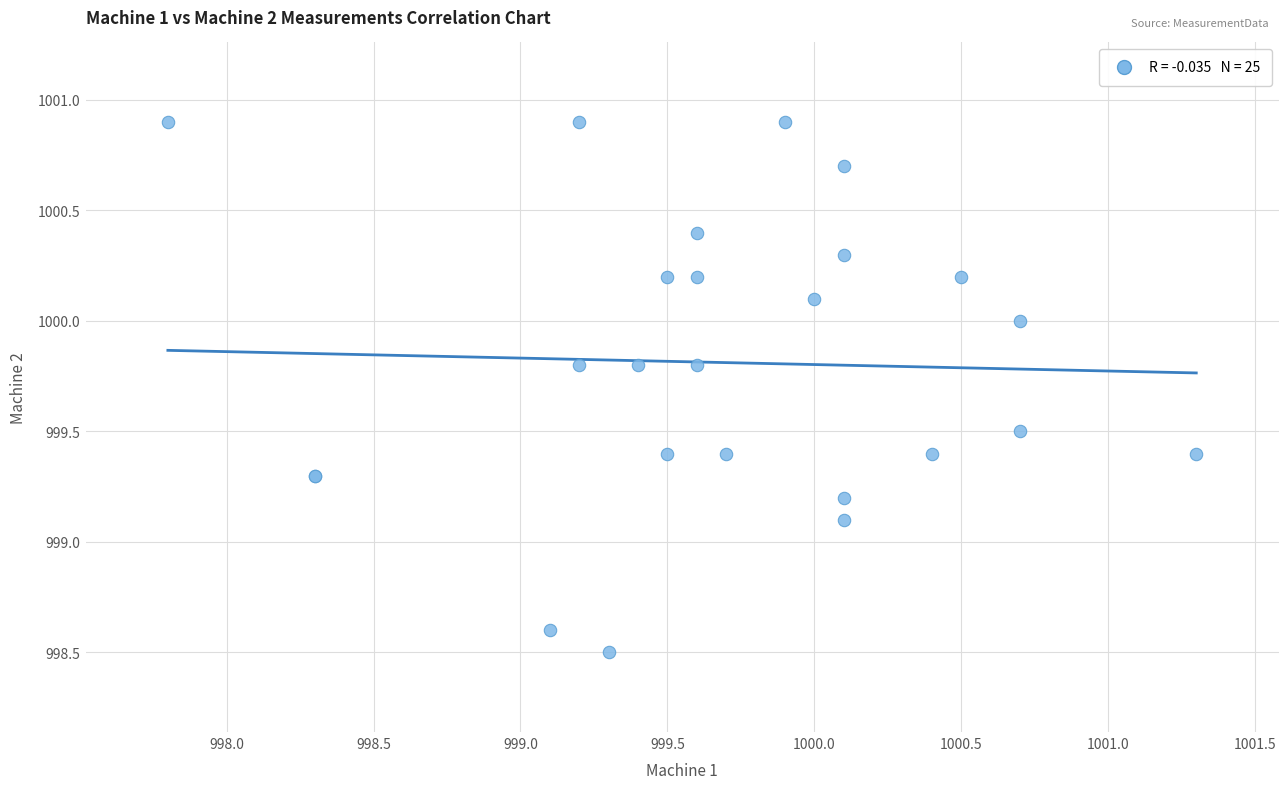

What Y value in the scatter plot is closest to 999?

999.1